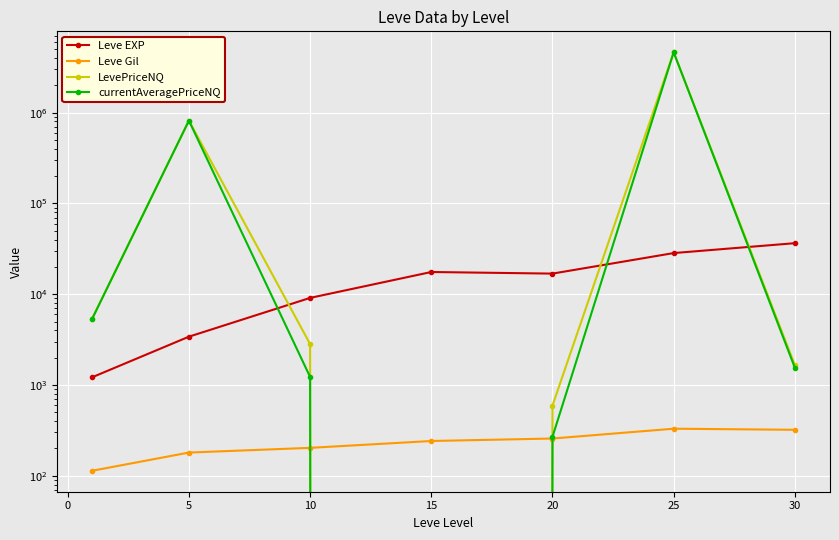

Does the chart display data point markers on the line(s)?

Yes